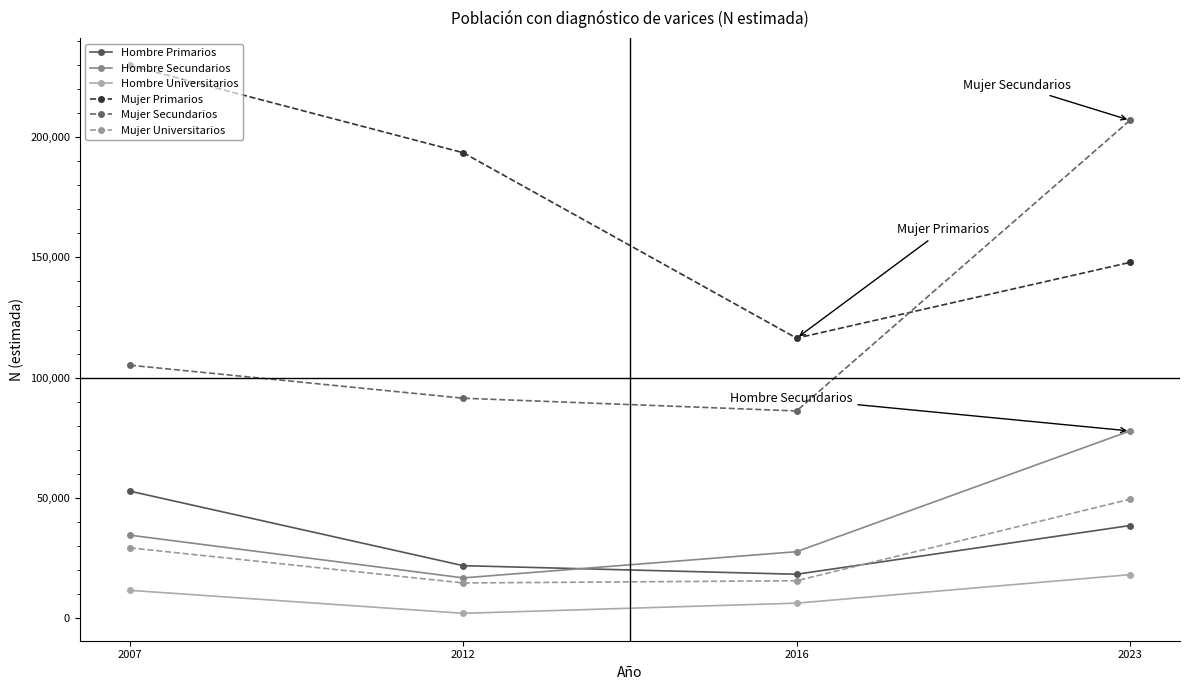

Is it true that Hombre Universitarios equals 18148 at 2023?

True